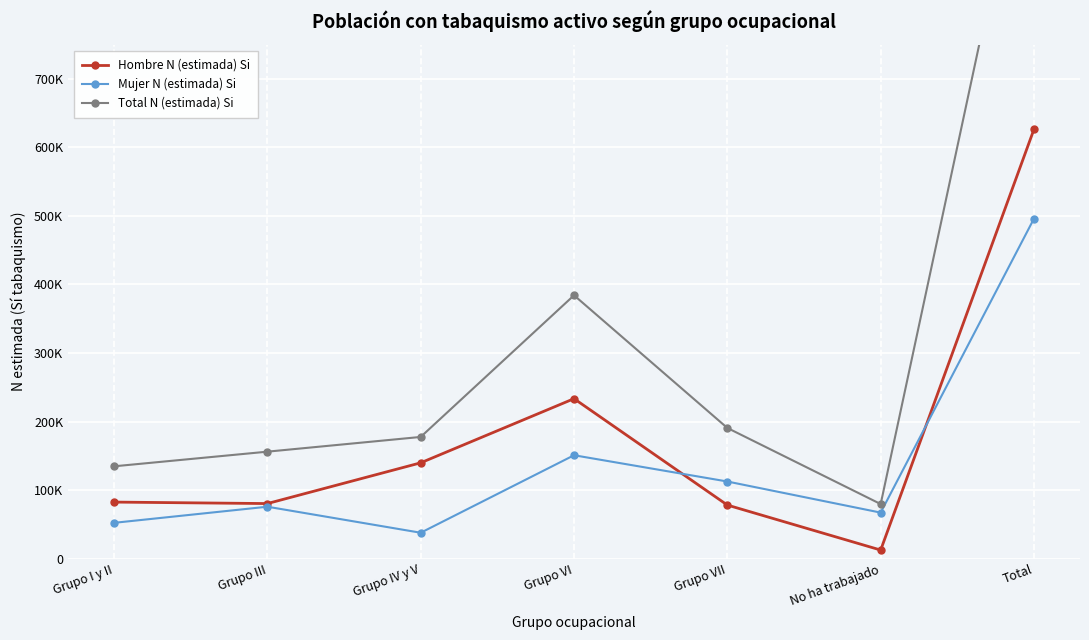

What is the sum of the Total N (estimada) Si values at Grupo VII and Grupo III?

346691